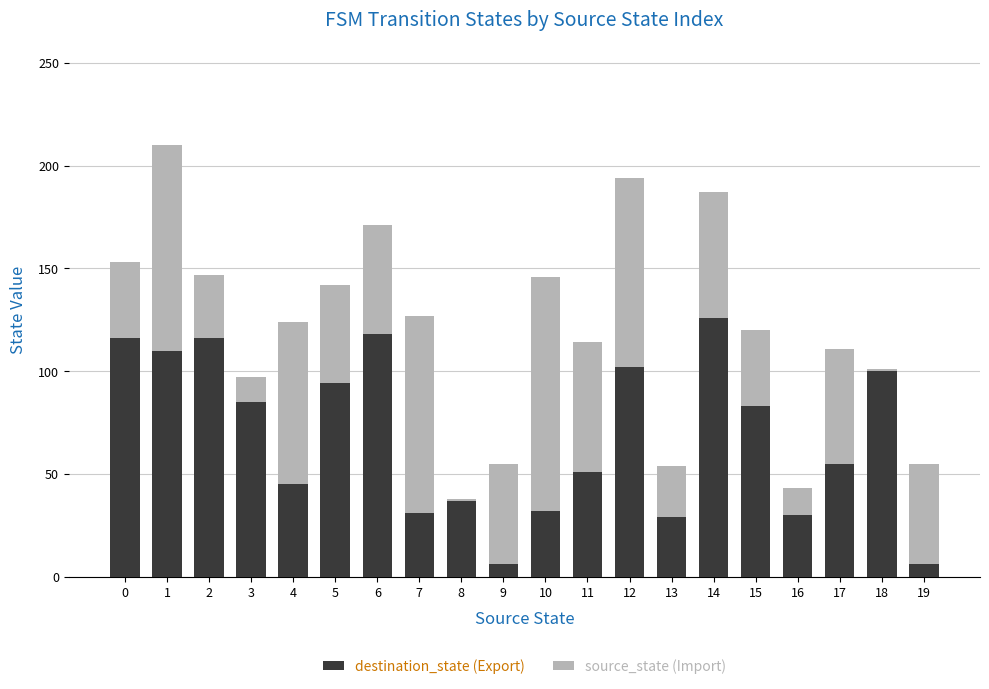

The value of destination_state (Export) at 5 is 164. True or false?

False